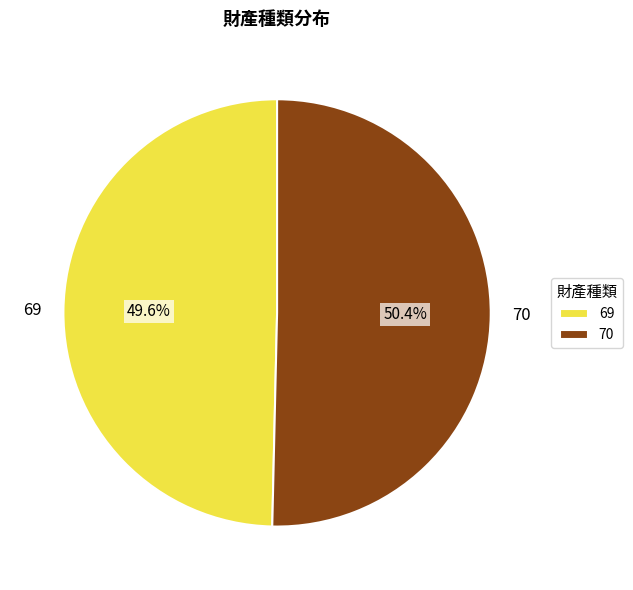

What percentage is NOT represented by 70?

49.6%